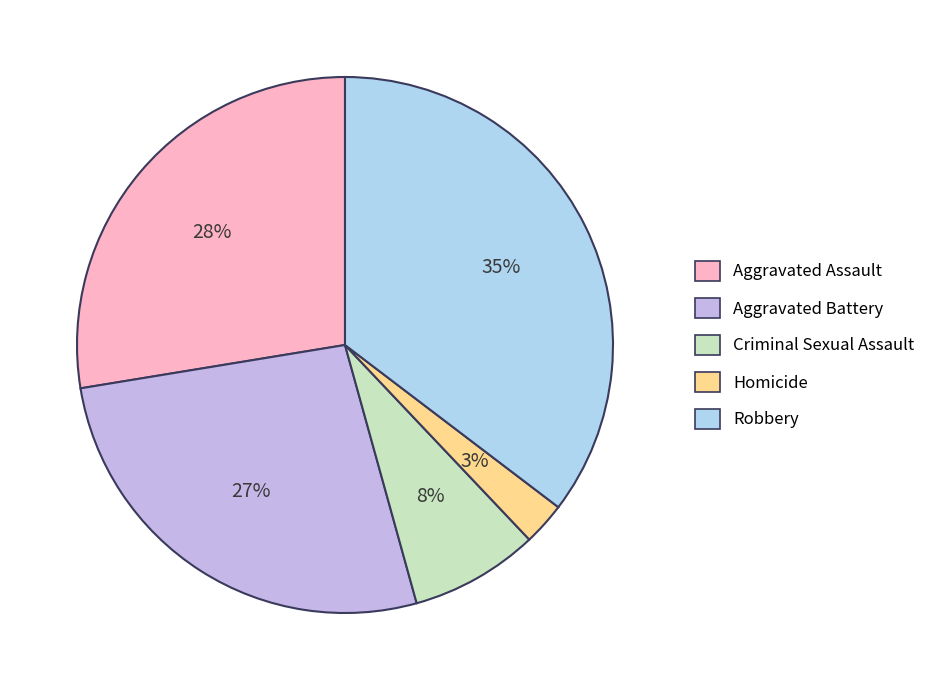

Count the number of slices in the pie.

5